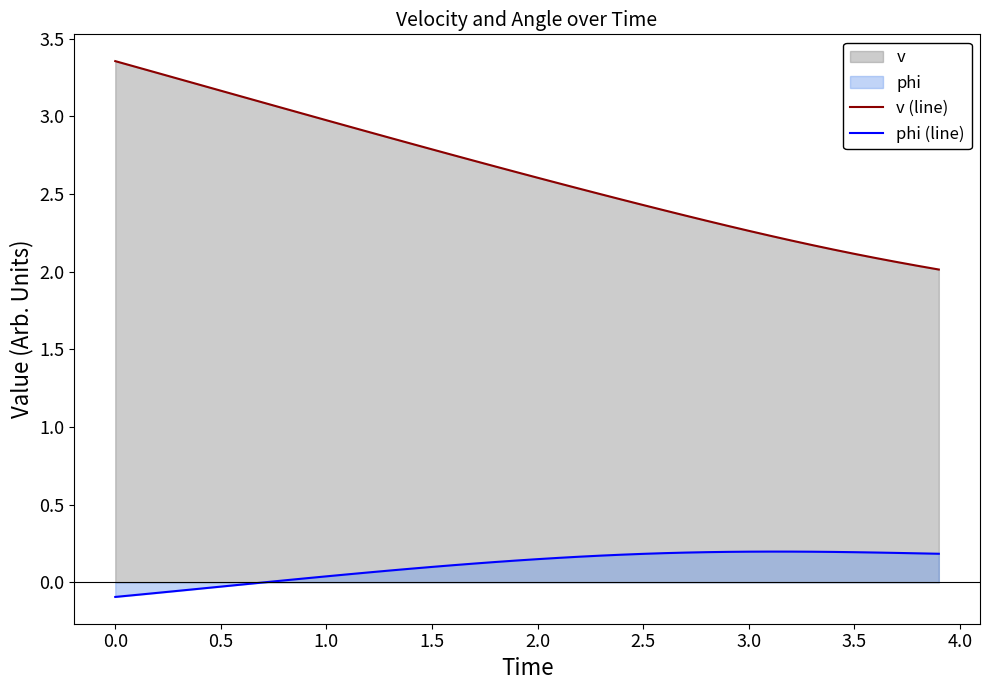

True or false: v (line) has a value of 0.7 at 0.5.

False